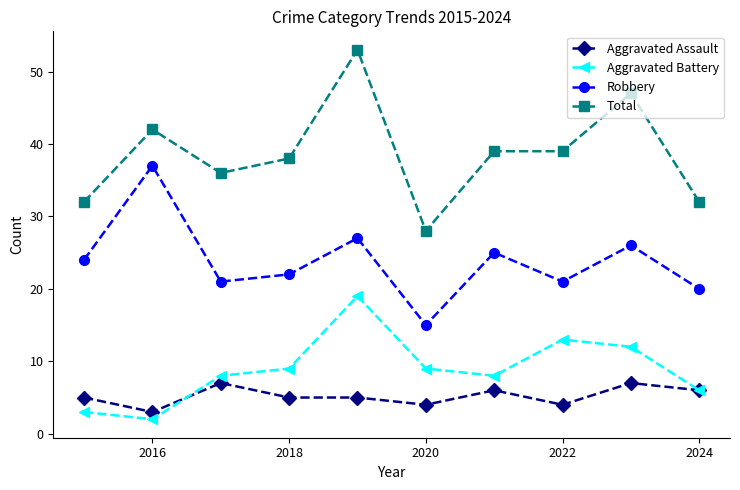

What is the maximum value shown in the chart?

53